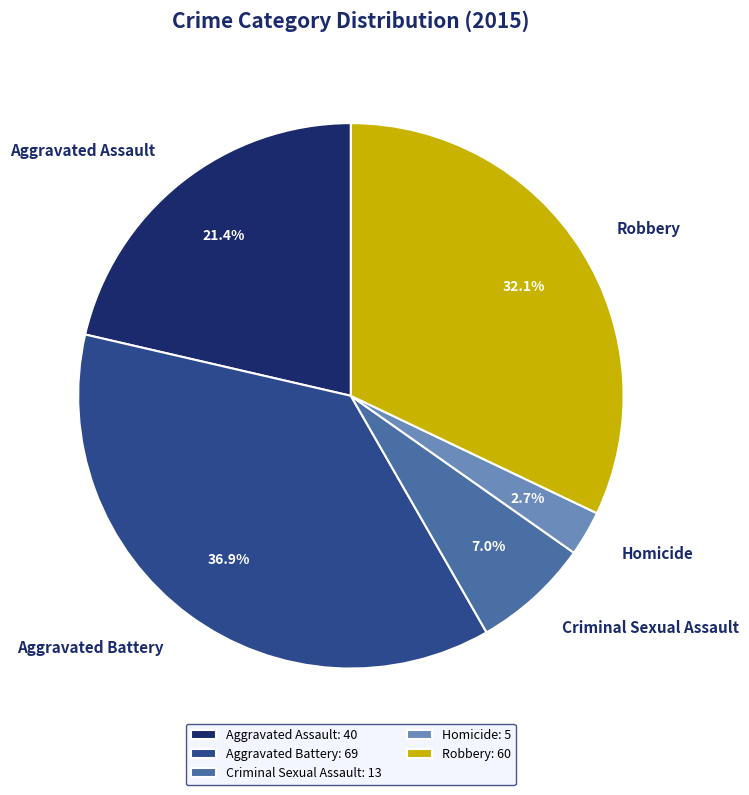

Does any single category account for the majority?

No